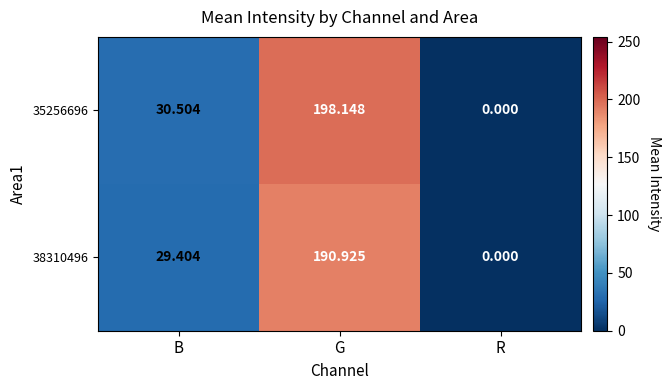

Where does the 38310496 series first go above 29?

B